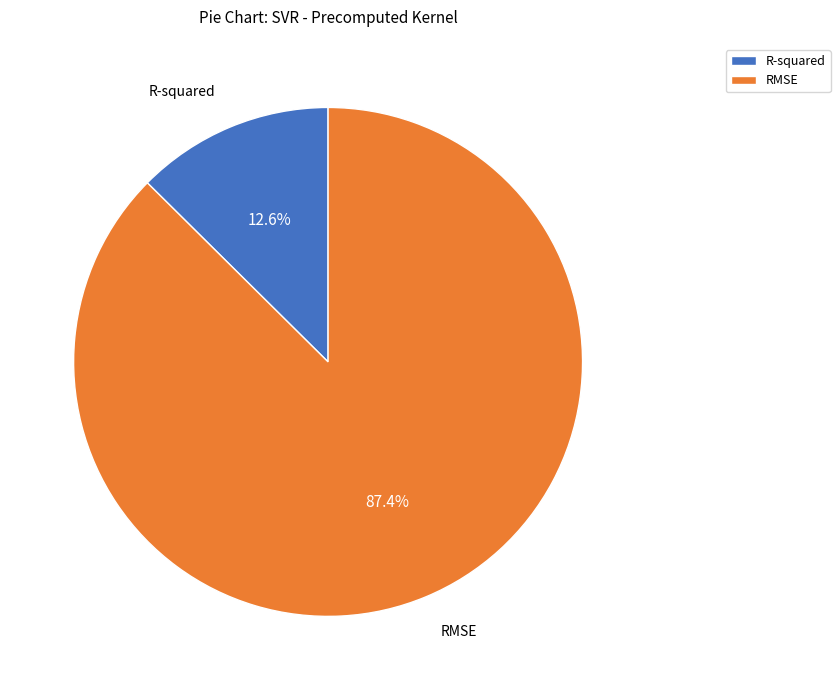

What percentage is the R-squared slice, to the nearest percent?

13%